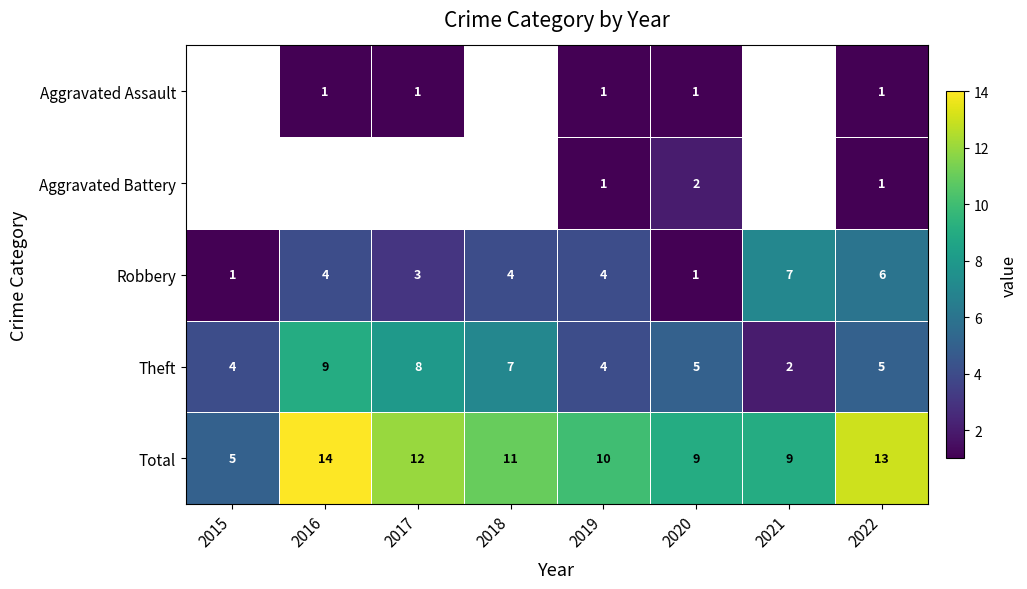

Which has a higher value, 2019 or 2017?

2019